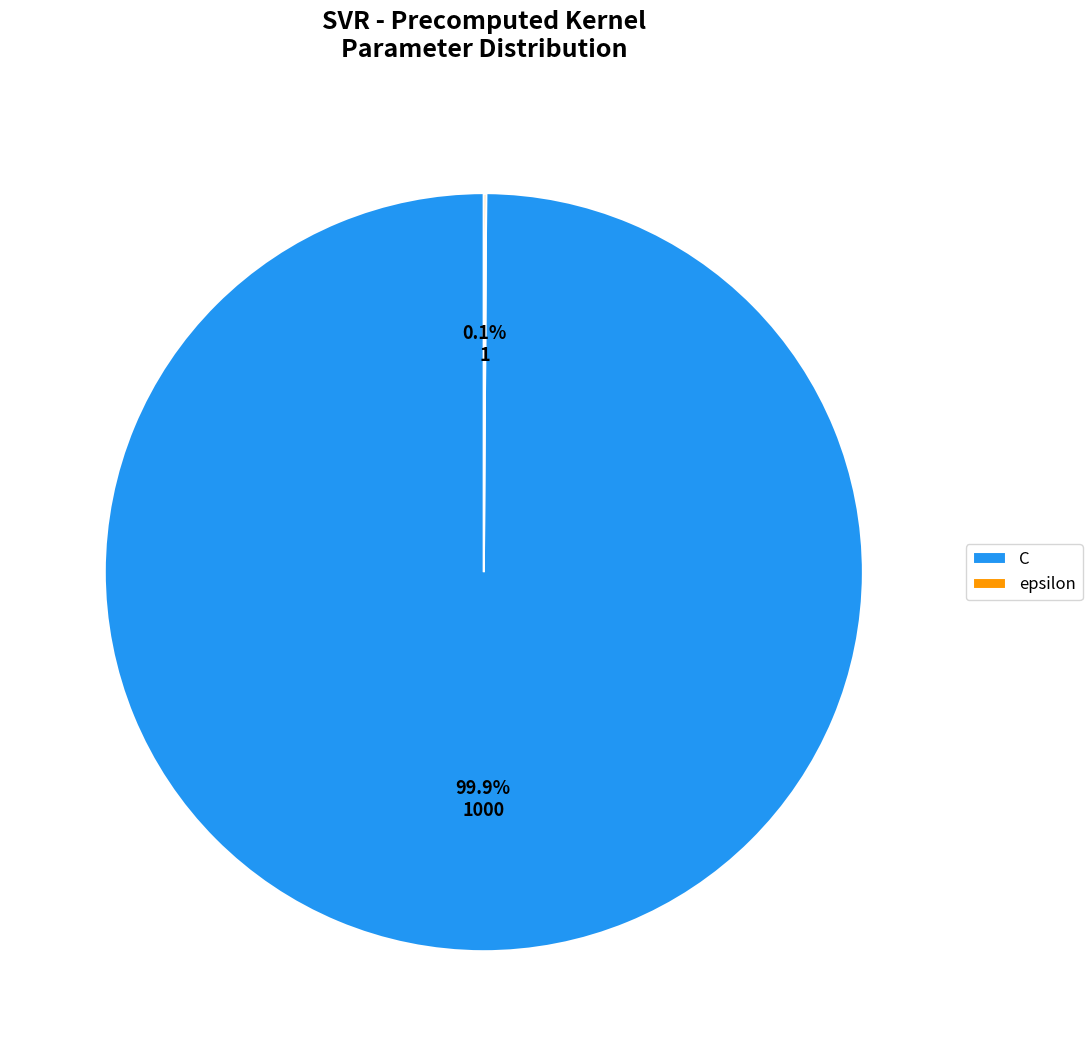

Which slice is the largest?

C